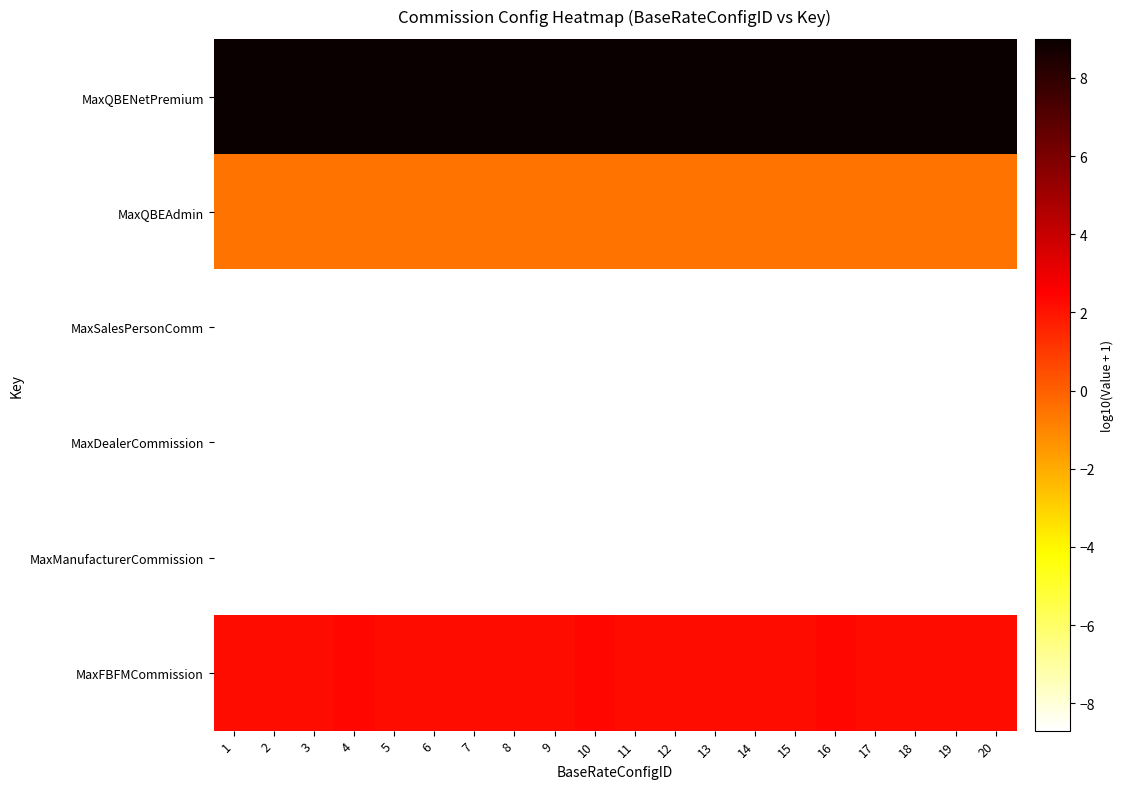

List the series in order of their peak value, lowest first.

MaxSalesPersonComm, MaxDealerCommission, MaxManufacturerCommission, MaxQBEAdmin, MaxFBFMCommission, MaxQBENetPremium